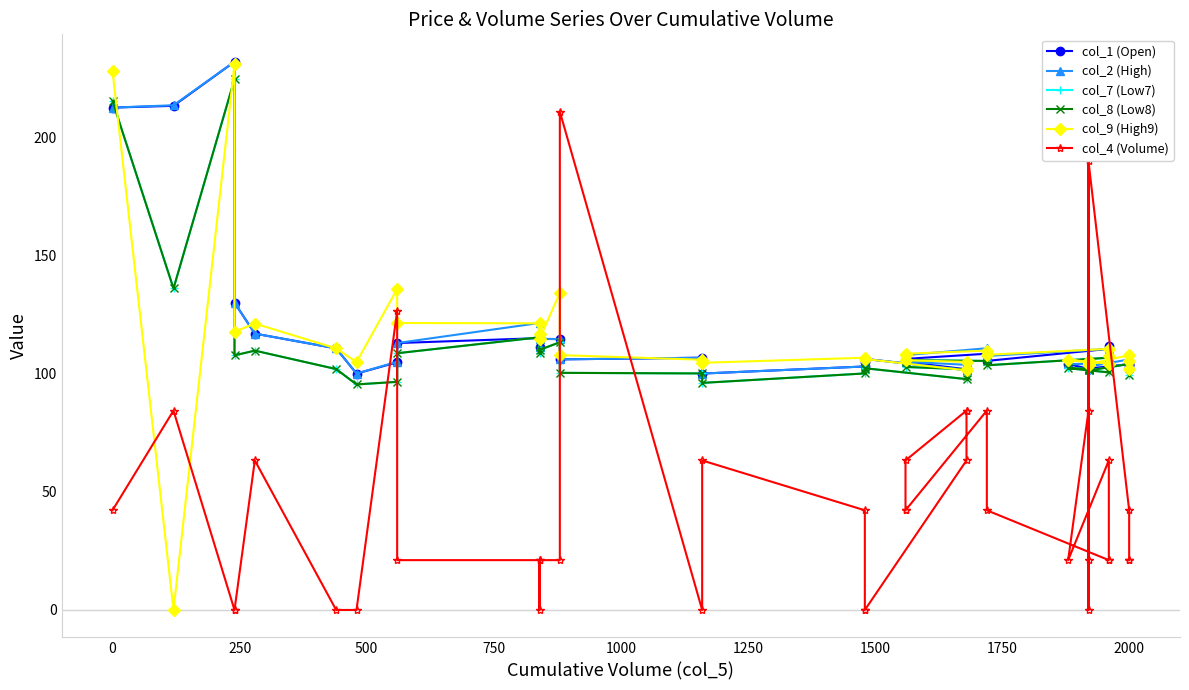

What is the difference between the second highest and minimum values in the col_8 (Low8) series?

119.8